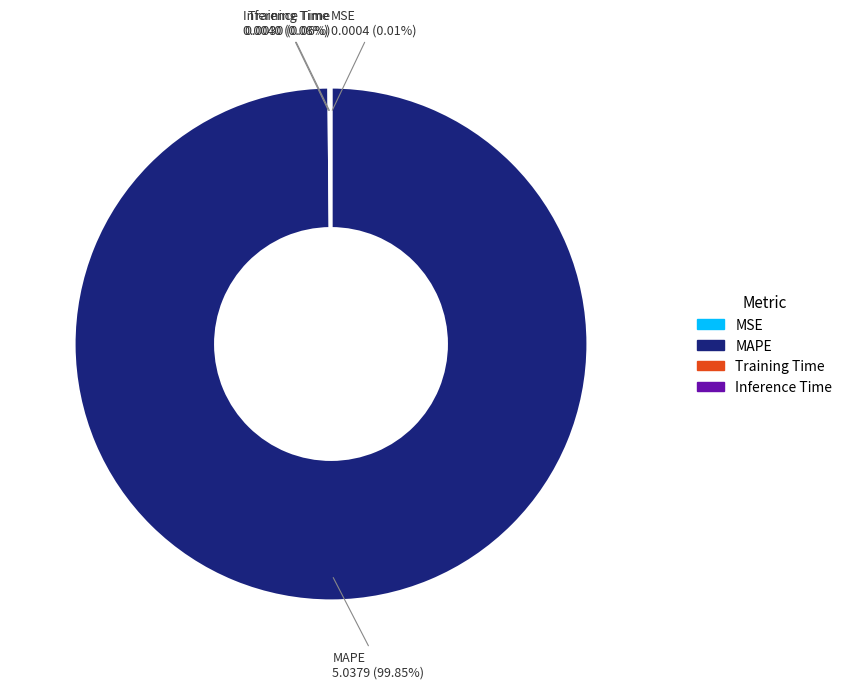

Which slice is the largest?

MAPE